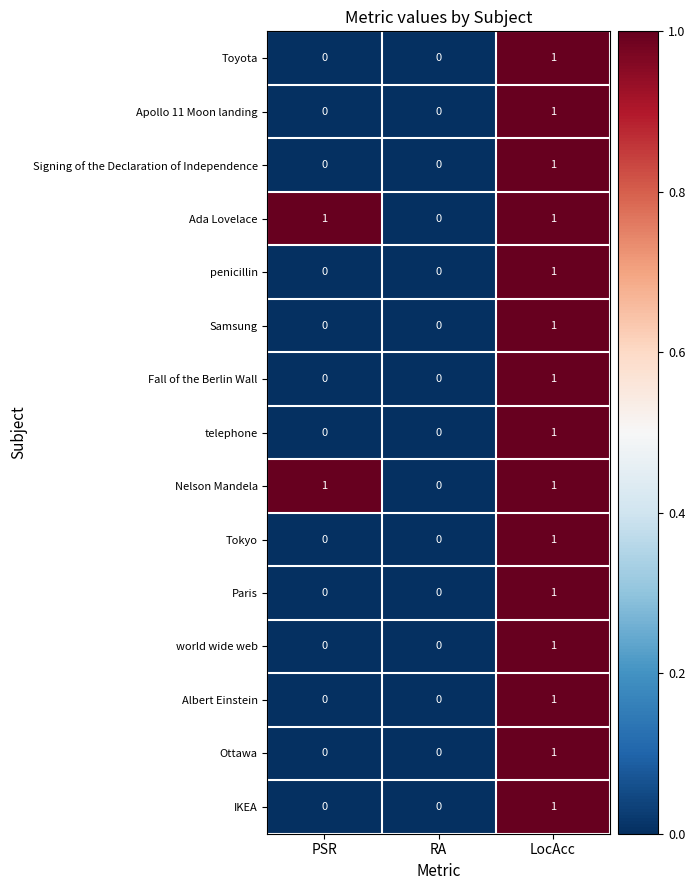

The telephone series shows 0 at RA. True or false?

True